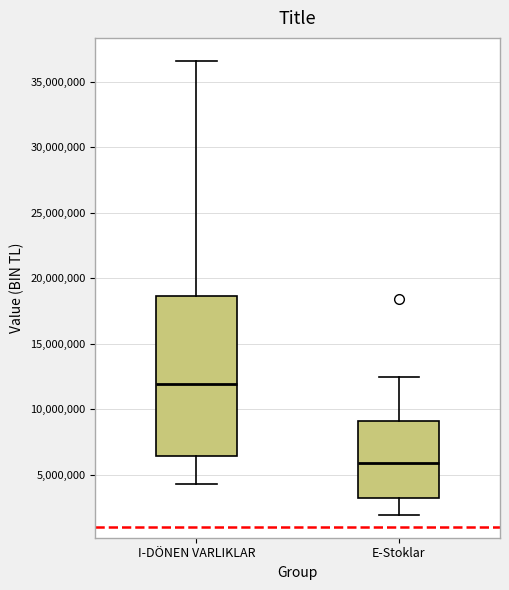

Reading left to right, read every box against the y-axis: the position of its median line, the range the box covers, and the ends of its whiskers. The values are not printed on the chart, so give them approximately, as read against the axis.

I-DÖNEN VARLIKLAR: median 12000000, box 6500000 to 18500000, whiskers 4500000 to 36500000
E-Stoklar: median 6000000, box 3500000 to 9000000, whiskers 2000000 to 12500000